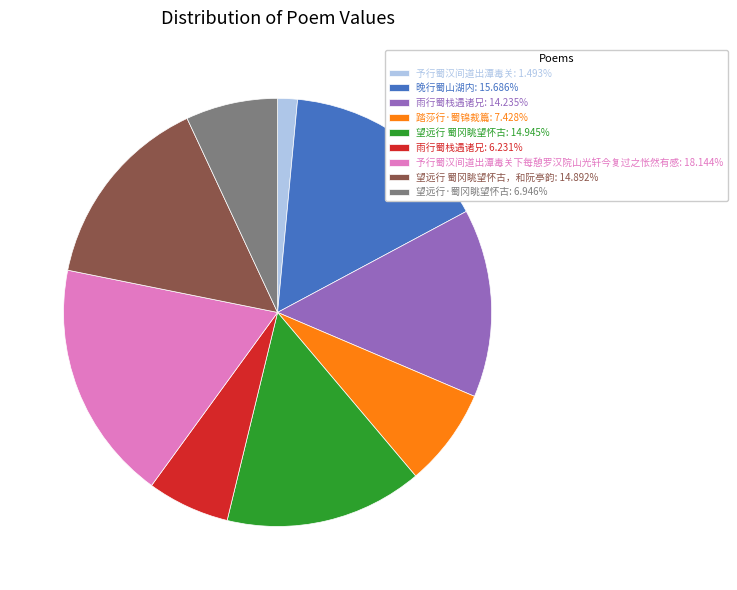

Does any single category account for the majority?

No